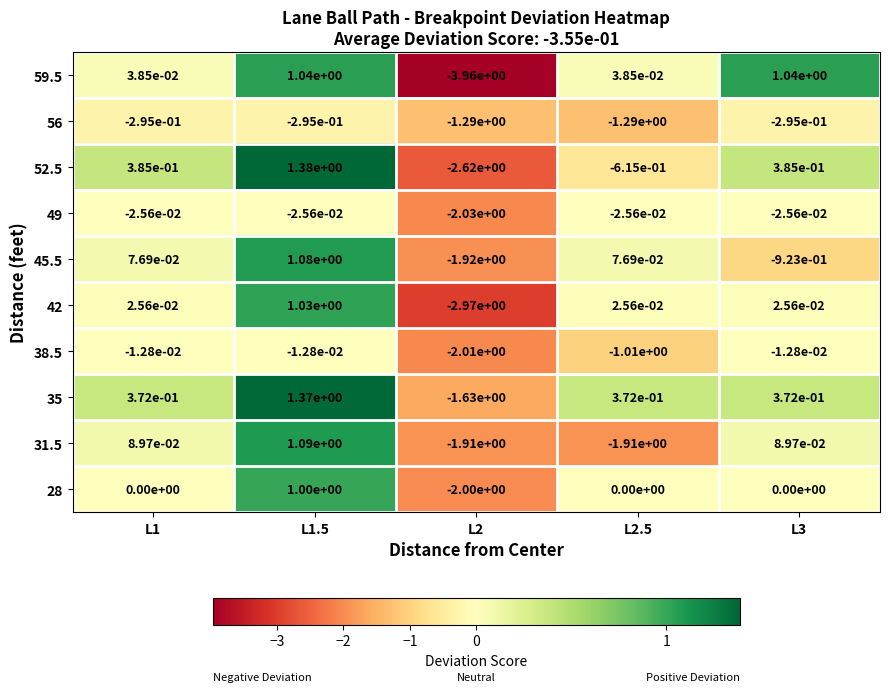

Which series has the largest total across all categories?

35